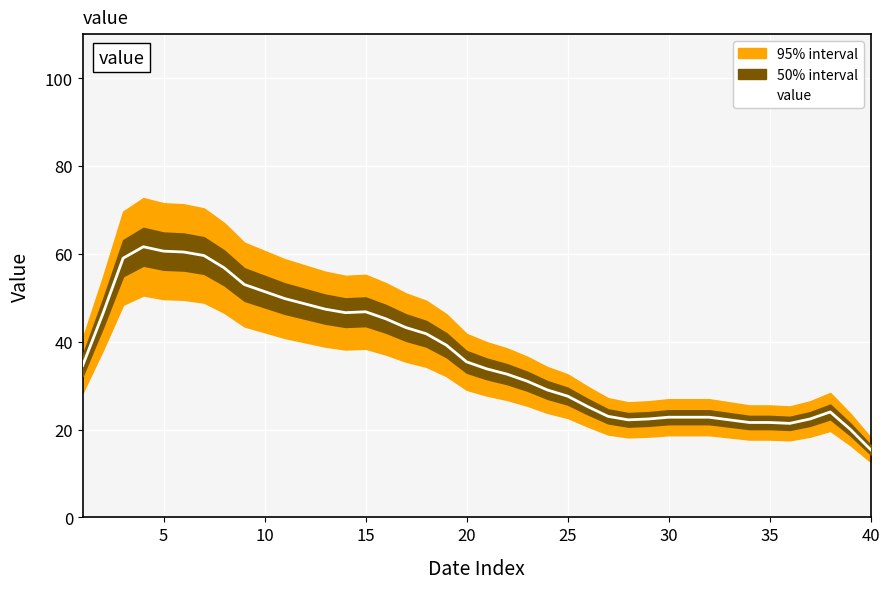

How many data points are less than 34?

20